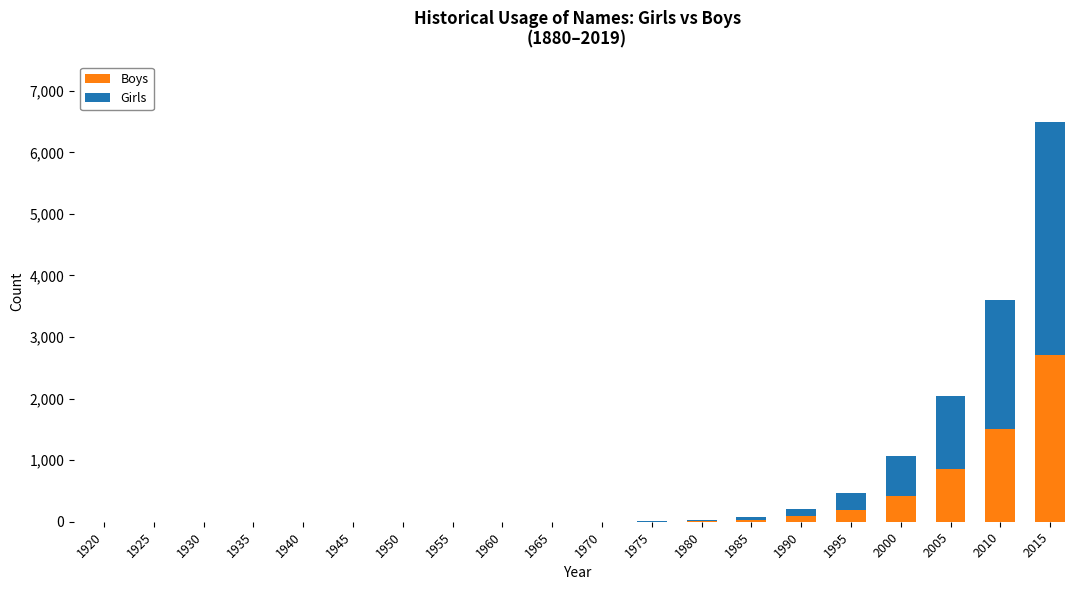

What are all the series names shown in the legend?

Boys, Girls